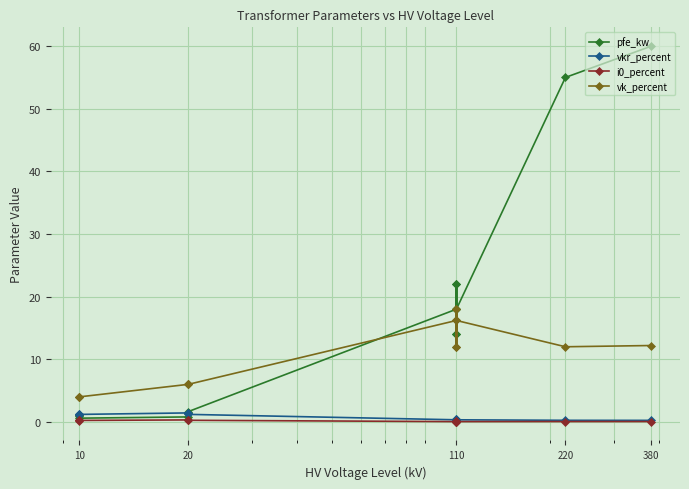

Where is the first local maximum for i0_percent?

110